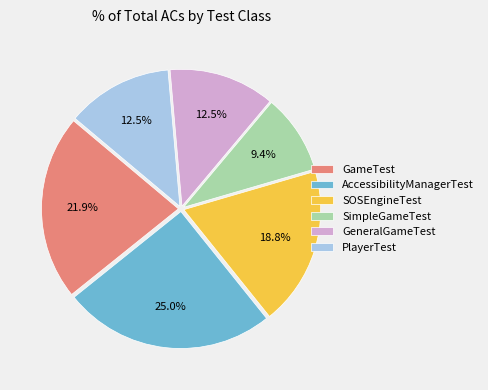

Is SimpleGameTest the majority of the pie?

No